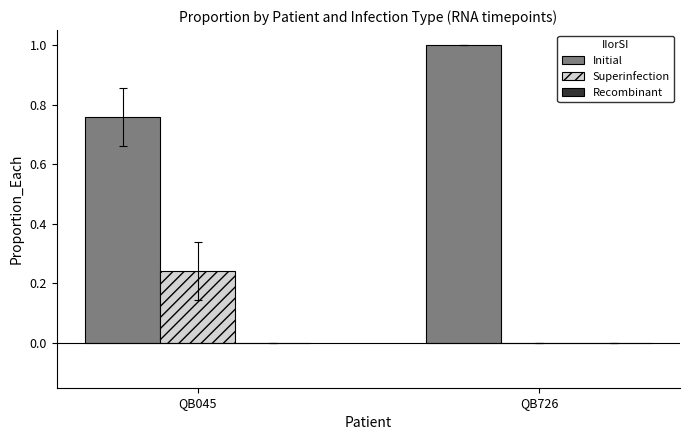

Count the Initial values in the range 0 to 1.

2